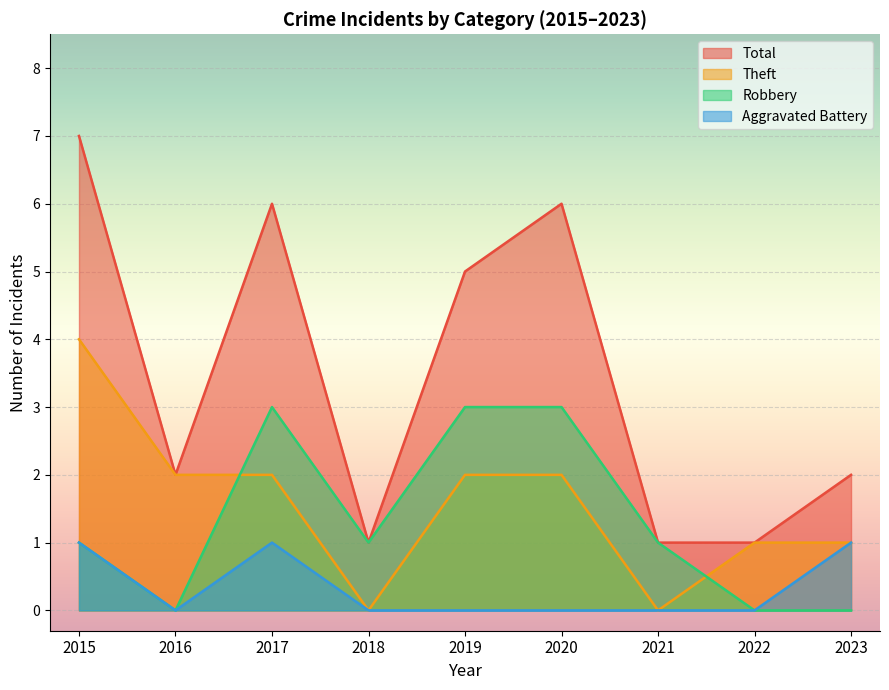

True or false: Total has more than 2 interior local peaks.

False